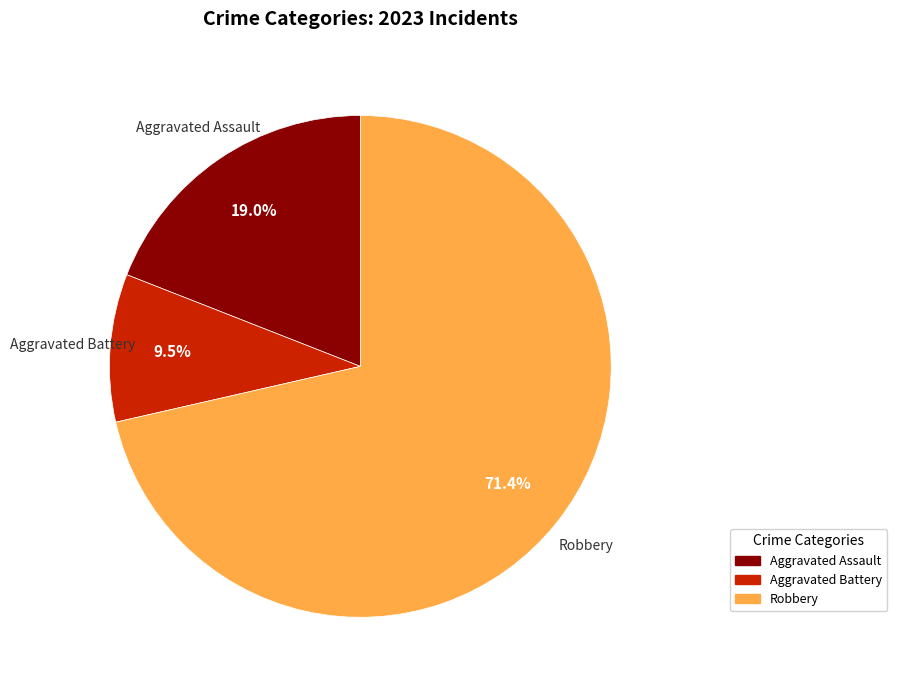

Approximately how many times larger is the value at Robbery compared to Aggravated Battery?

7.5